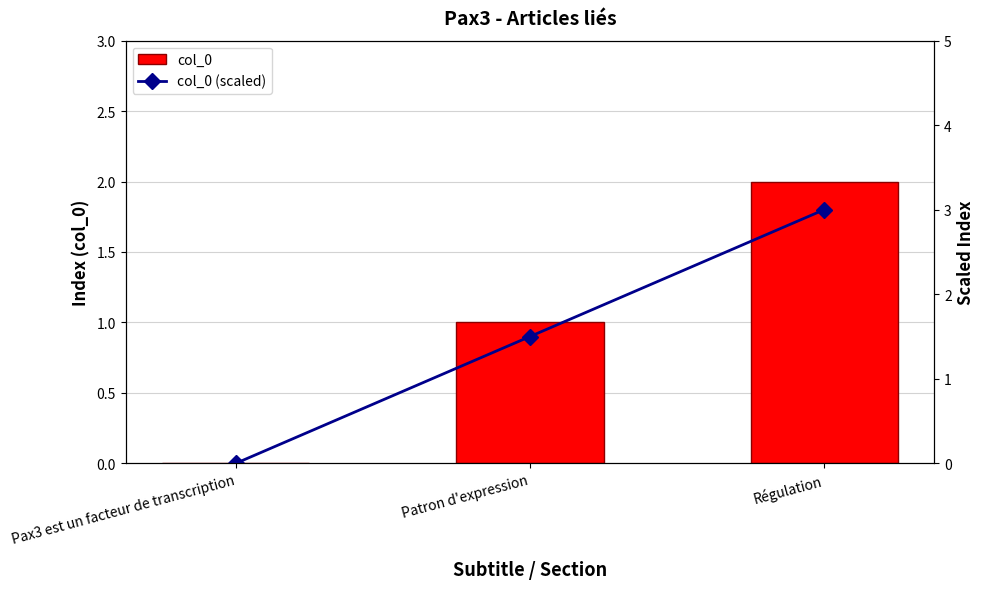

Is the value of col_0 at Régulation greater than the value of col_0 (scaled) at Patron d'expression?

Yes